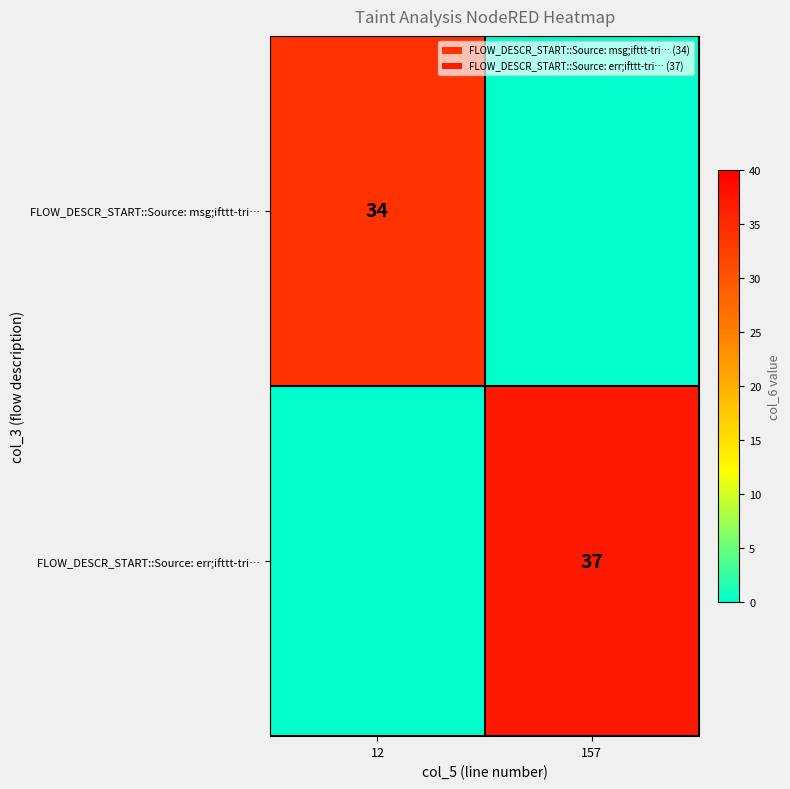

Is it true that FLOW_DESCR_START::Source: msg;ifttt-tri… equals 34 at 12?

True